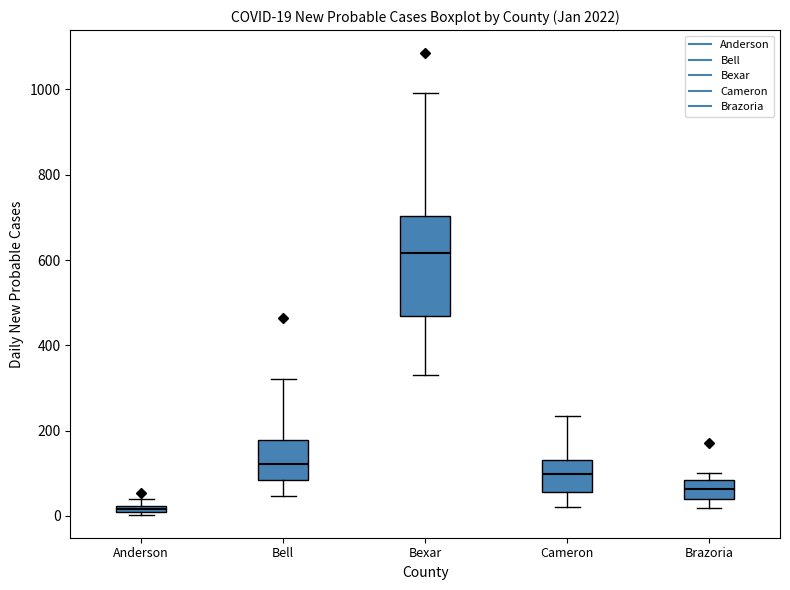

Which box's median line is the highest?

Bexar